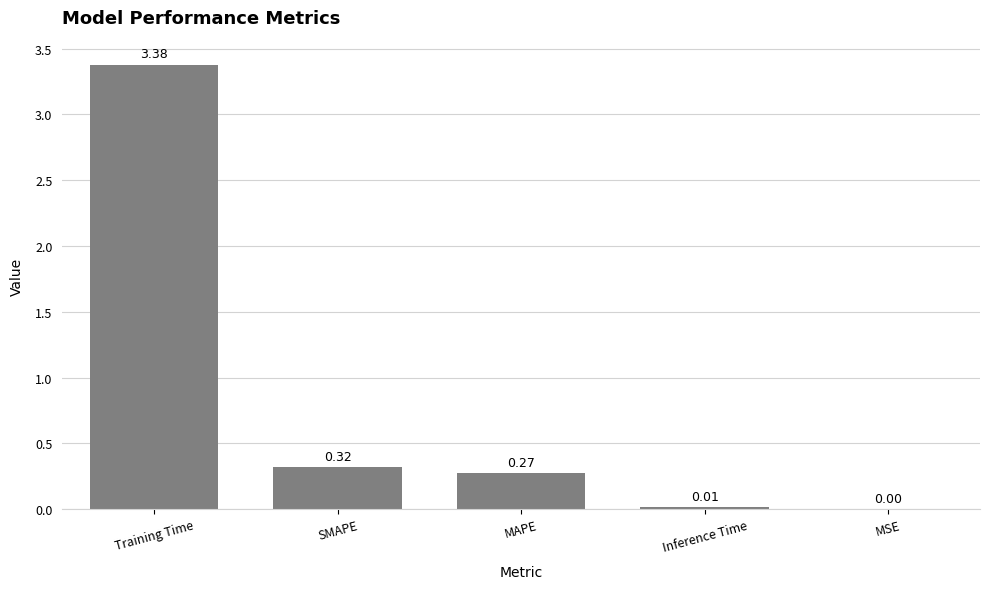

What is the sum of all values?

4.0